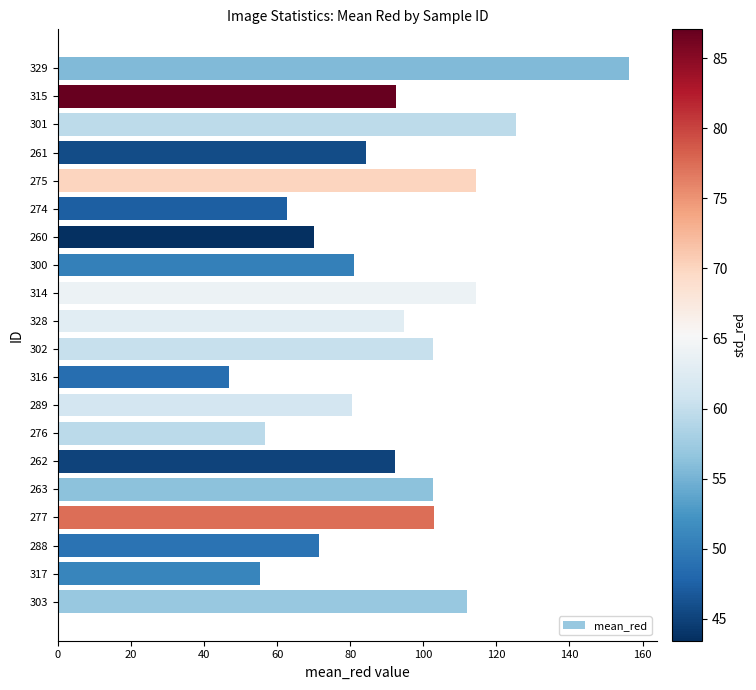

Between 263 and 289, which is larger?

263